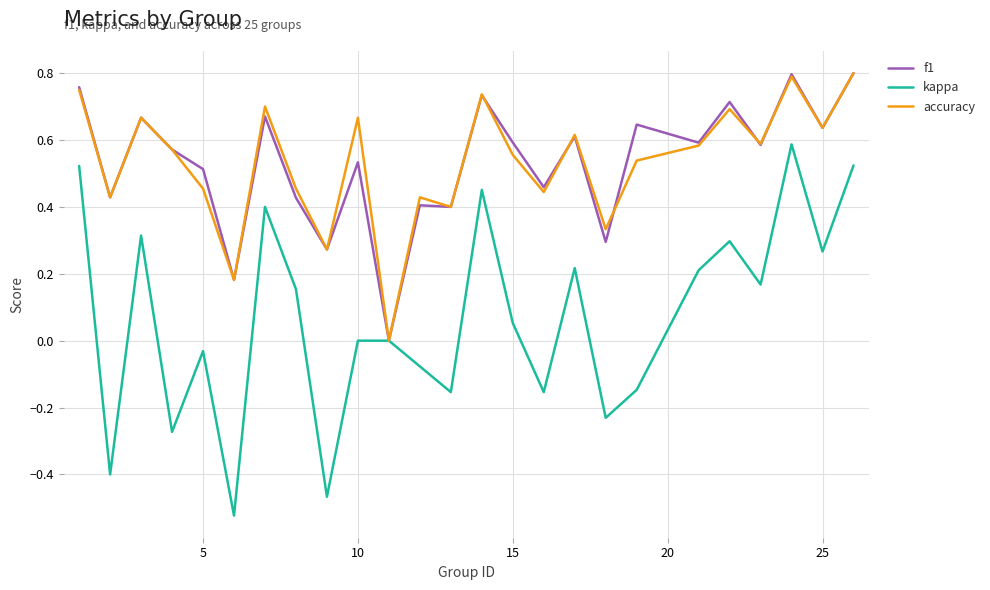

Which series has the widest spread of values?

kappa